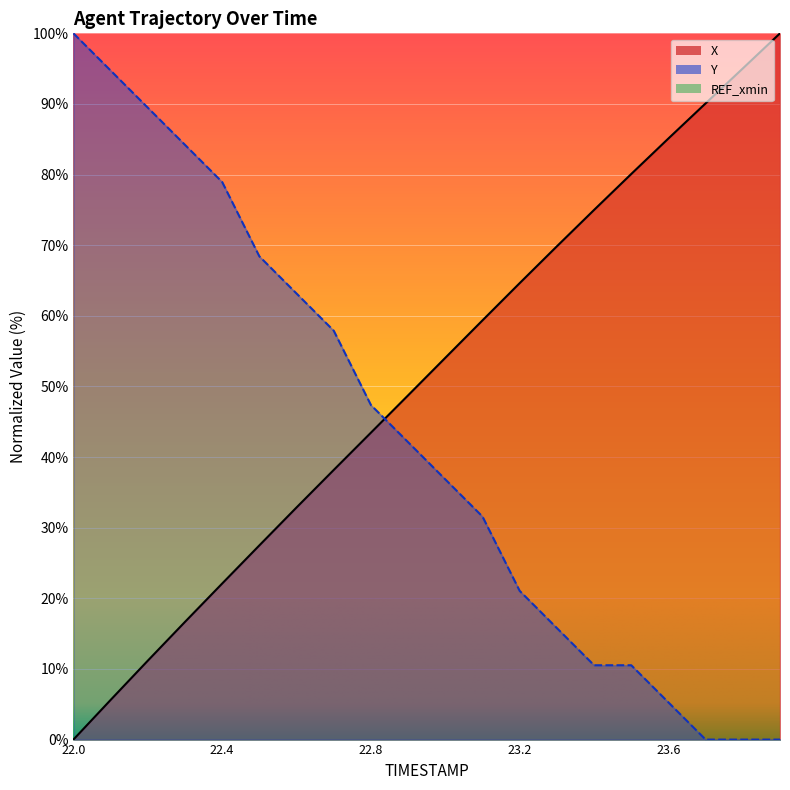

What is the label of the 17th point from the left?

23.6